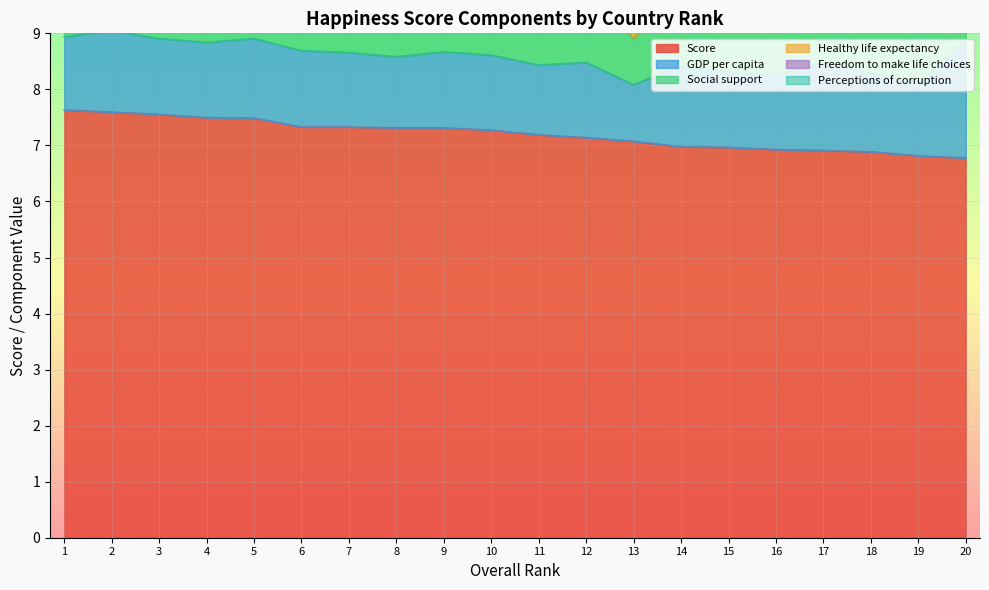

The Score series shows 11.5 at 18. True or false?

False